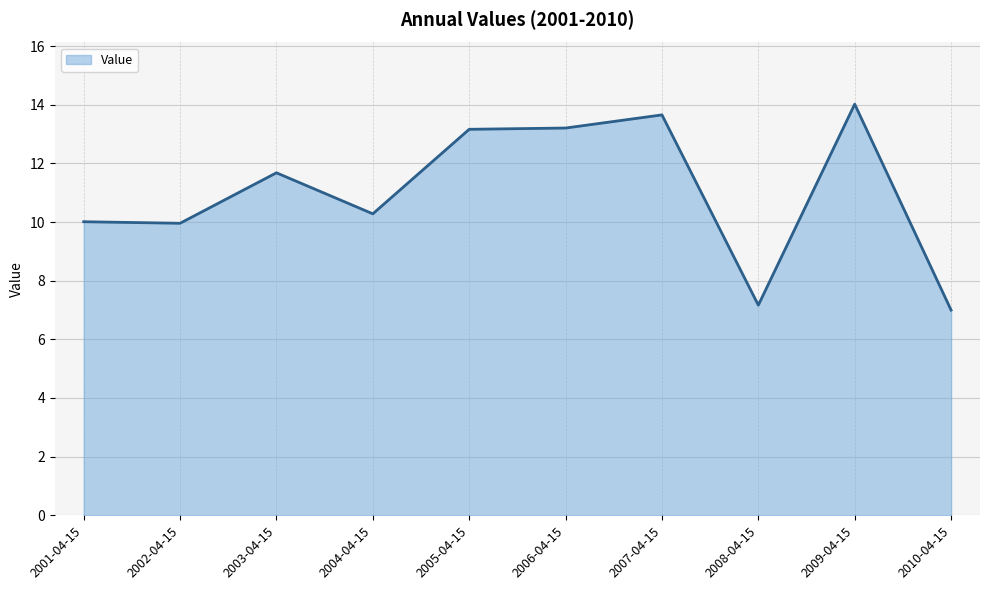

What is the sum of the values at 2006-04-15 and 2008-04-15?

20.4